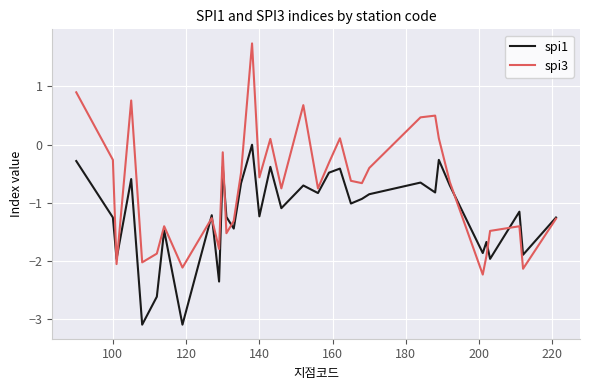

Which series has the widest spread of values?

spi3